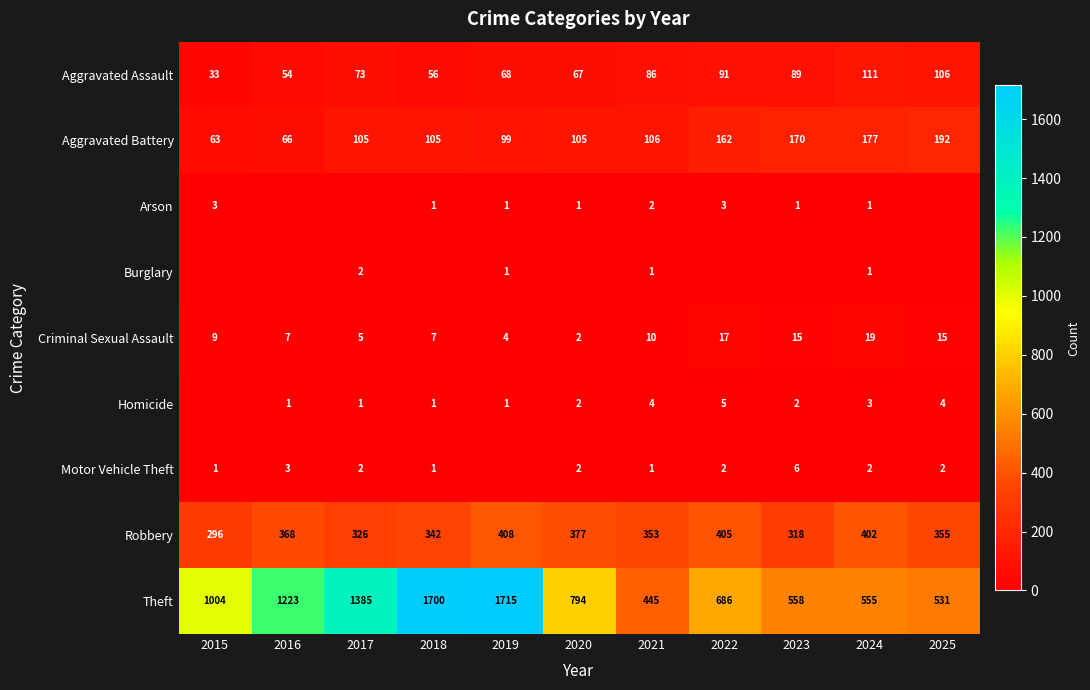

List the labels in order of Robbery value, largest first.

2019, 2022, 2024, 2020, 2016, 2025, 2021, 2018, 2017, 2023, 2015